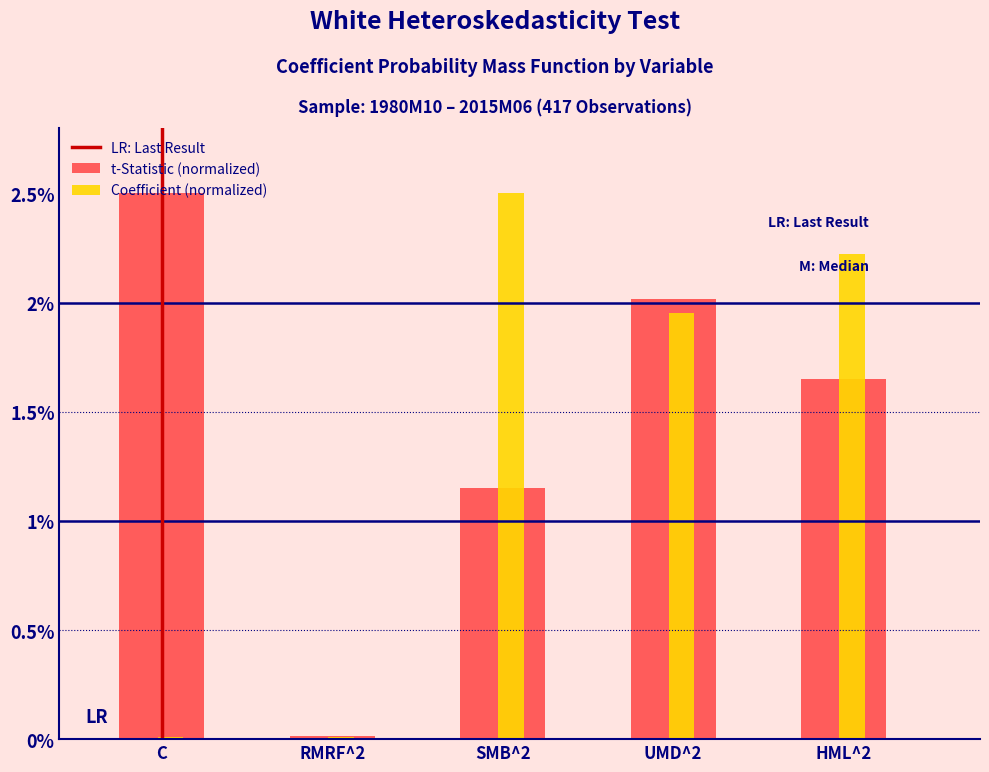

Which series changed the most between RMRF^2 and UMD^2?

t-Statistic (normalized)